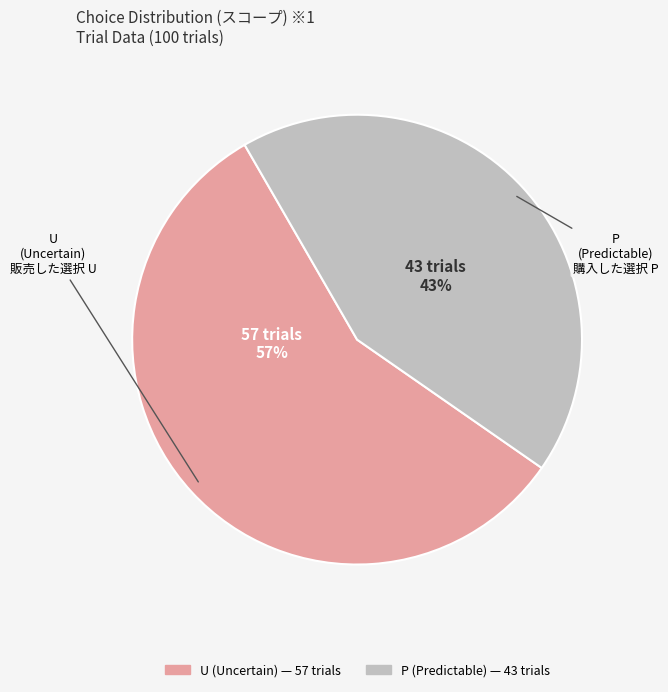

True or false: P accounts for 43% of the total.

True